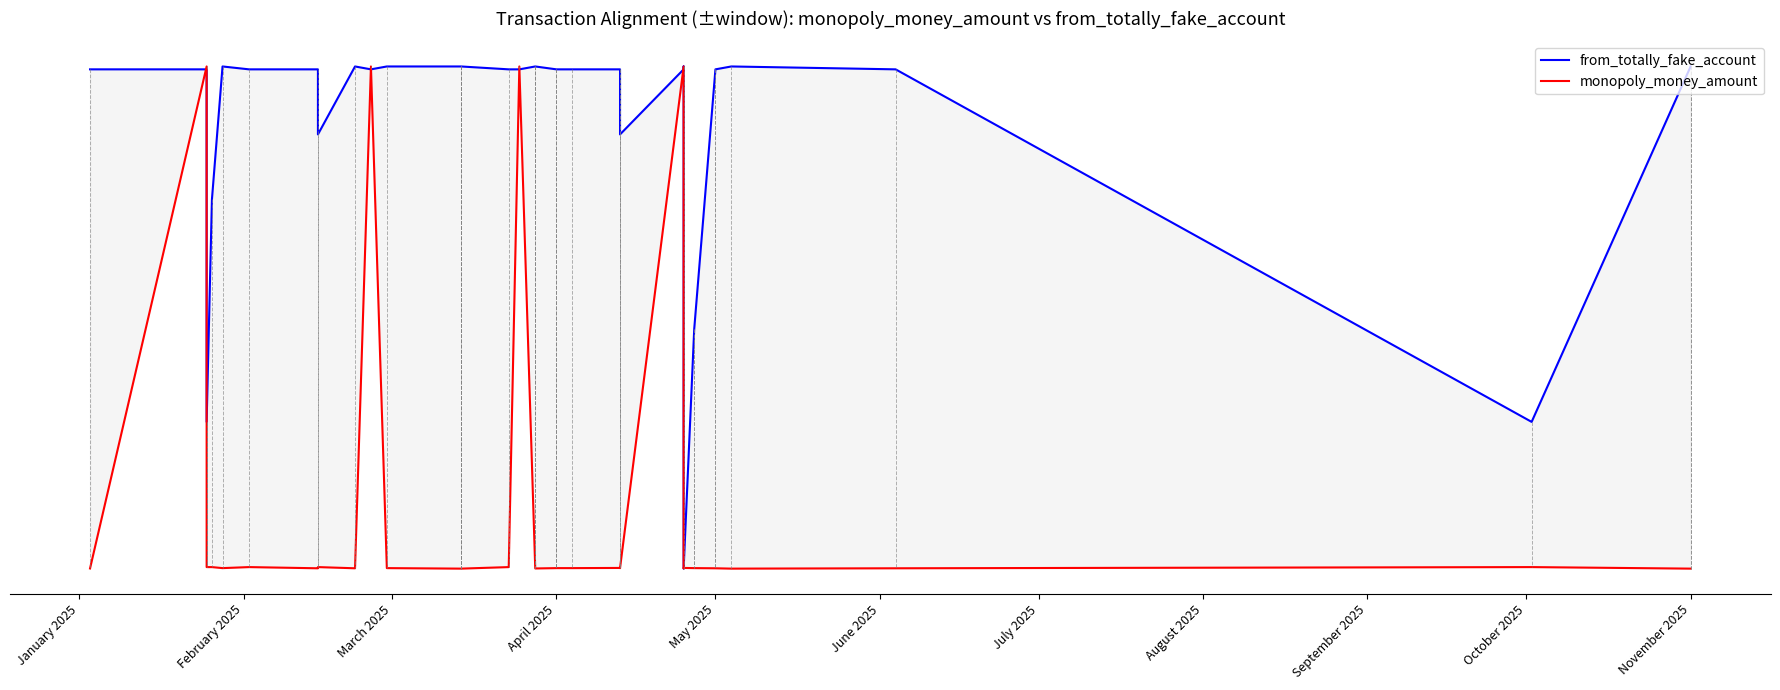

True or false: from_totally_fake_account and monopoly_money_amount intersect in this chart.

True